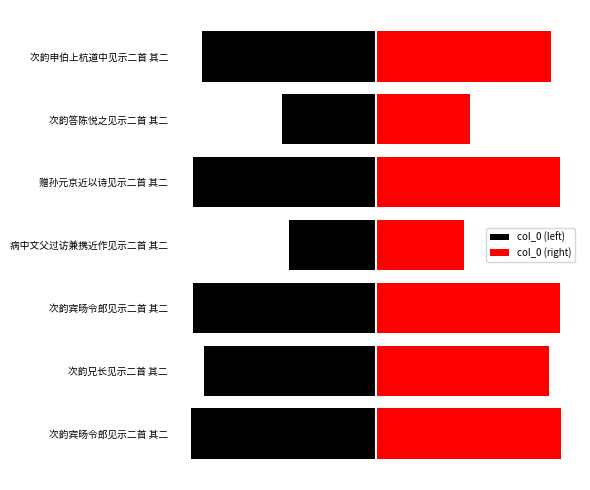

List the series in order of their peak value, highest first.

col_0 (right), col_0 (left)